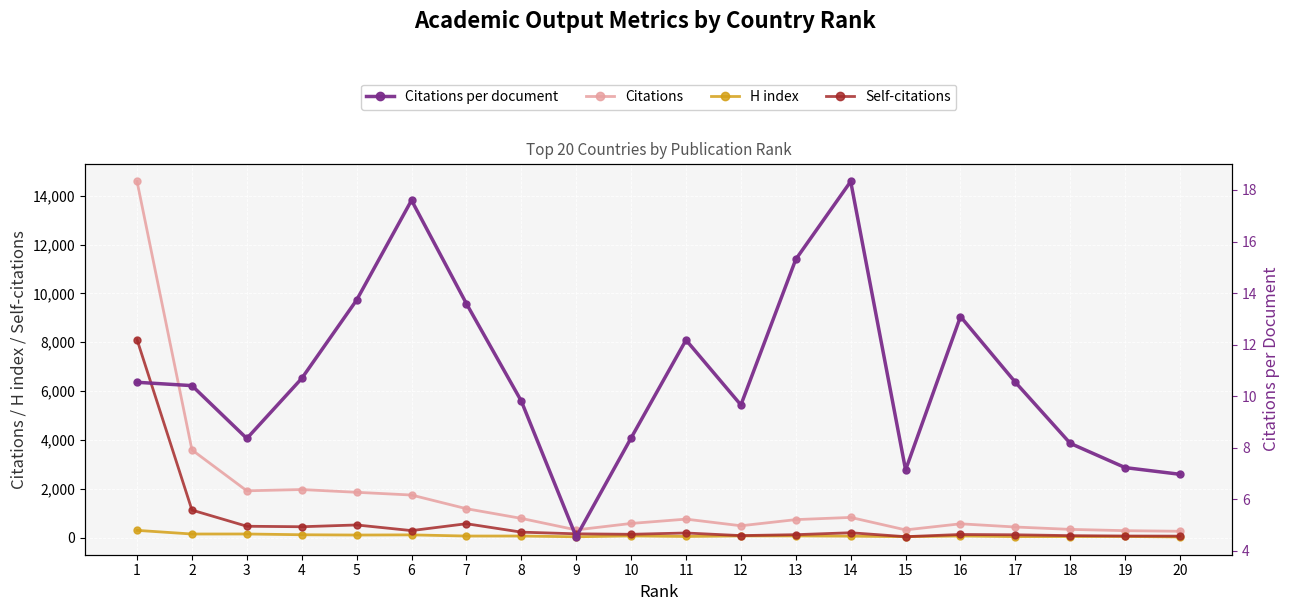

True or false: H index has a value of 103.0 at 5.

True